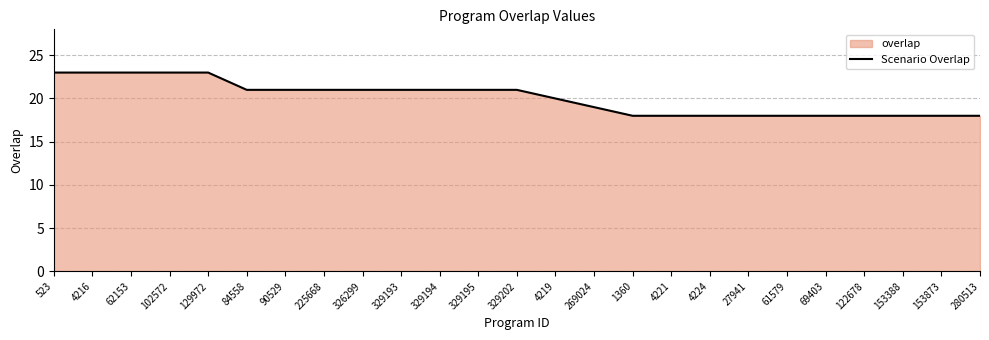

What is the change in value from 4216 to 122678?

-5